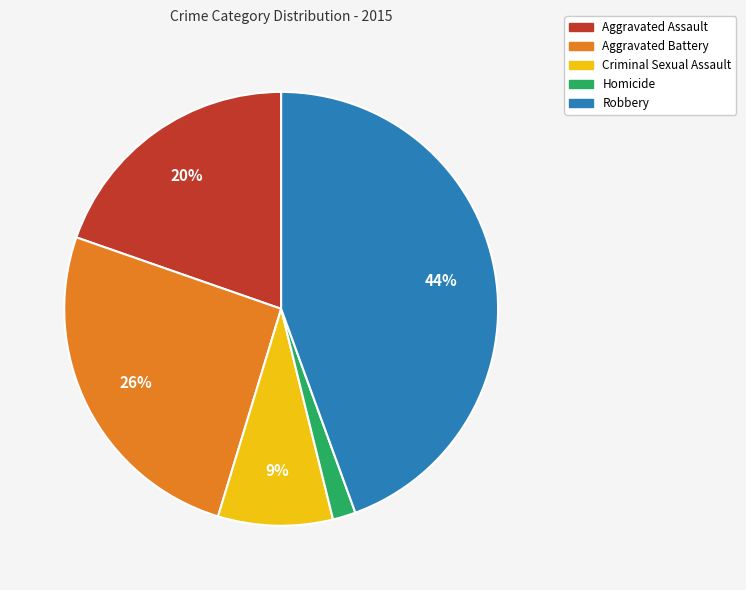

Does Homicide account for over 50% of the chart?

No